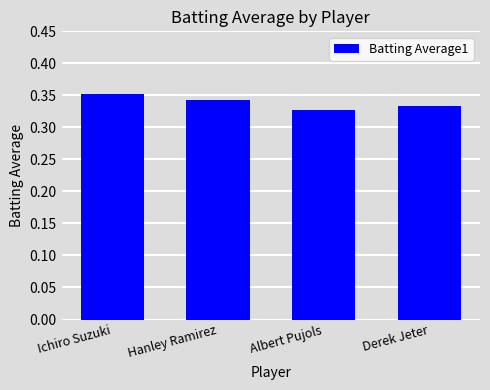

How many bars are there in total?

4